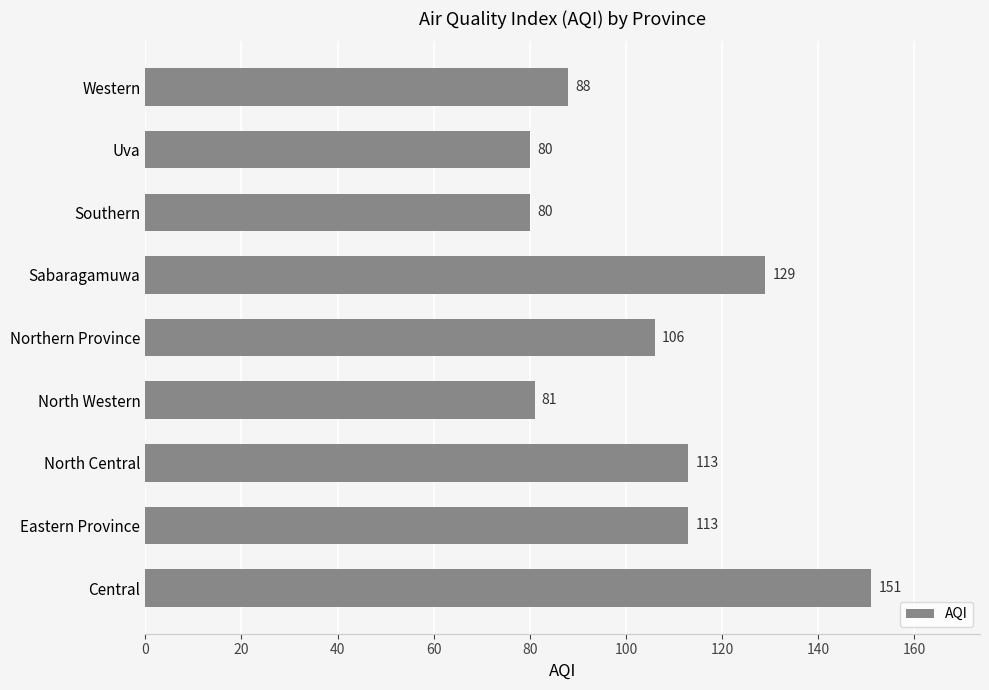

What is the smallest value displayed?

80